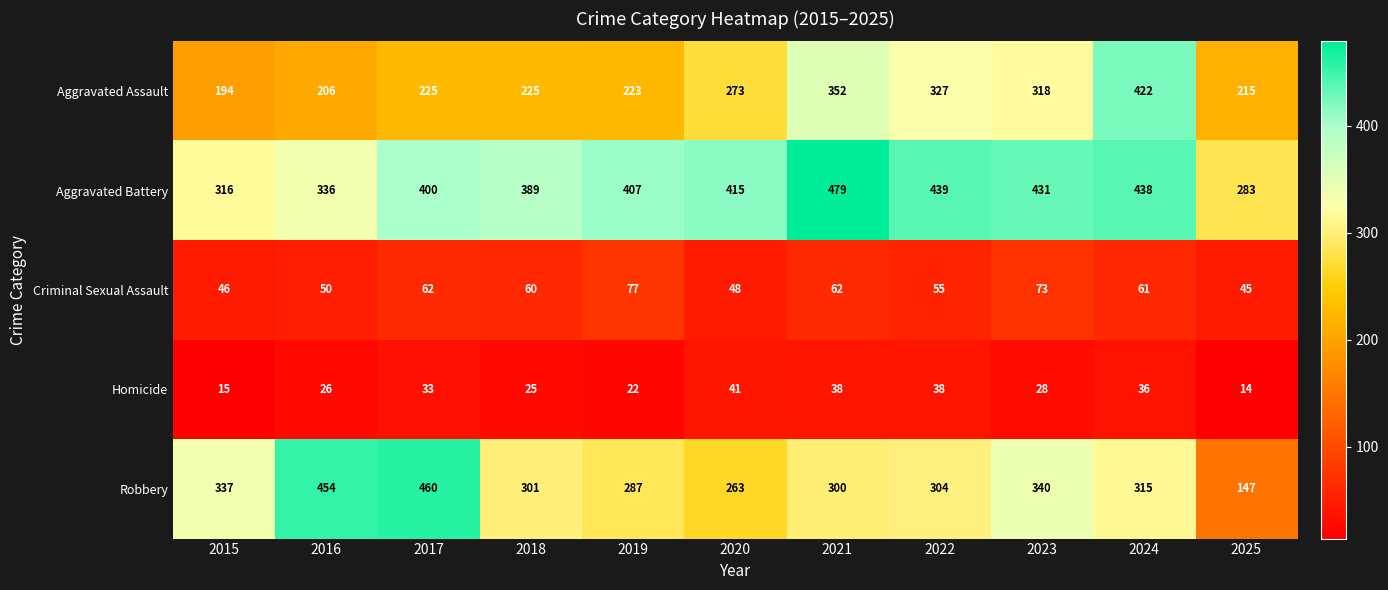

Rank the series by their maximum value, from highest to lowest.

Aggravated Battery, Robbery, Aggravated Assault, Criminal Sexual Assault, Homicide